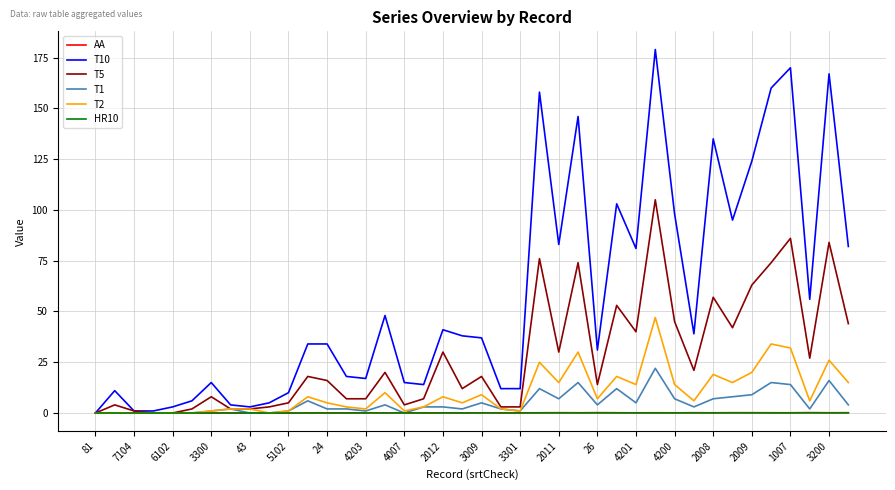

Which series has the widest spread of values?

T10